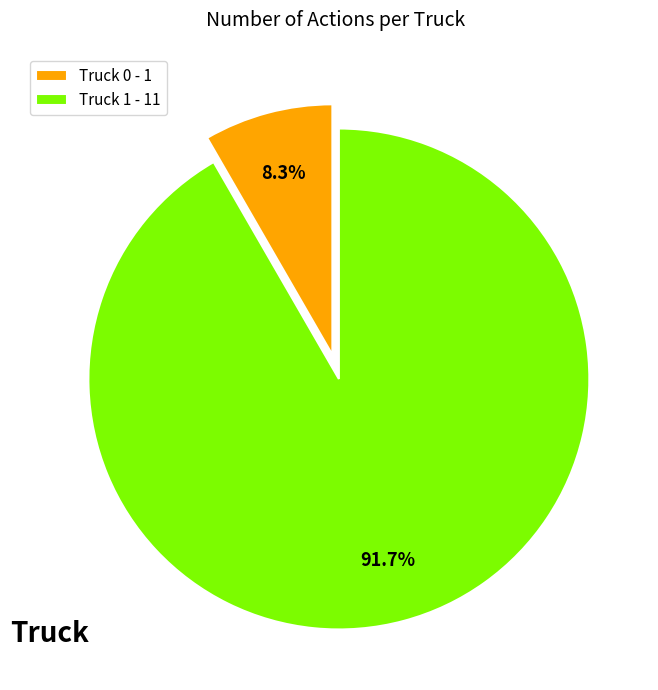

Which has a higher value, Truck 0 - 1 or Truck 1 - 11?

Truck 1 - 11